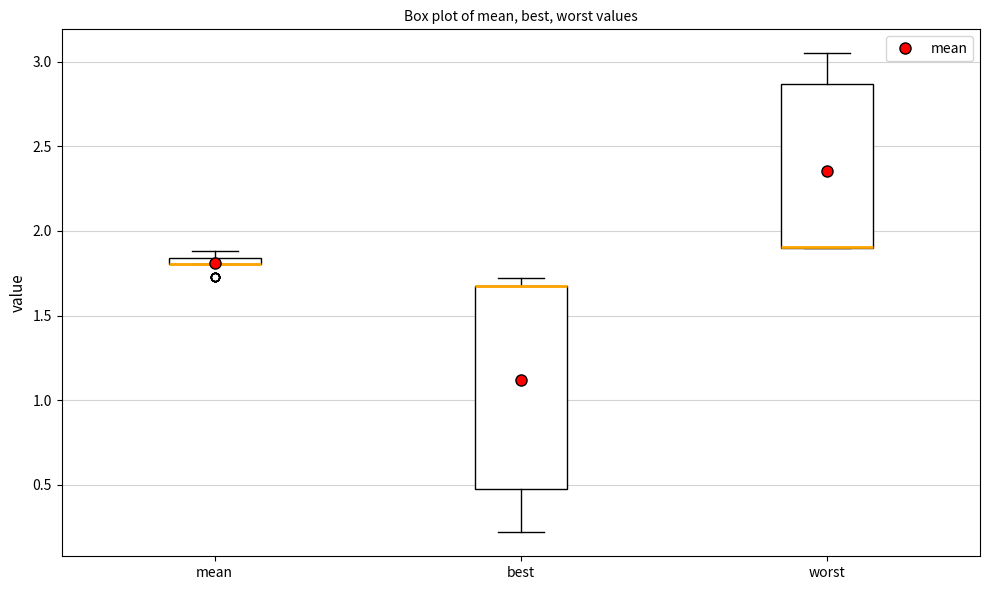

Where is the upper edge of the box for best on the y-axis? The values are not printed on the chart, so give them approximately, as read against the axis.

1.70